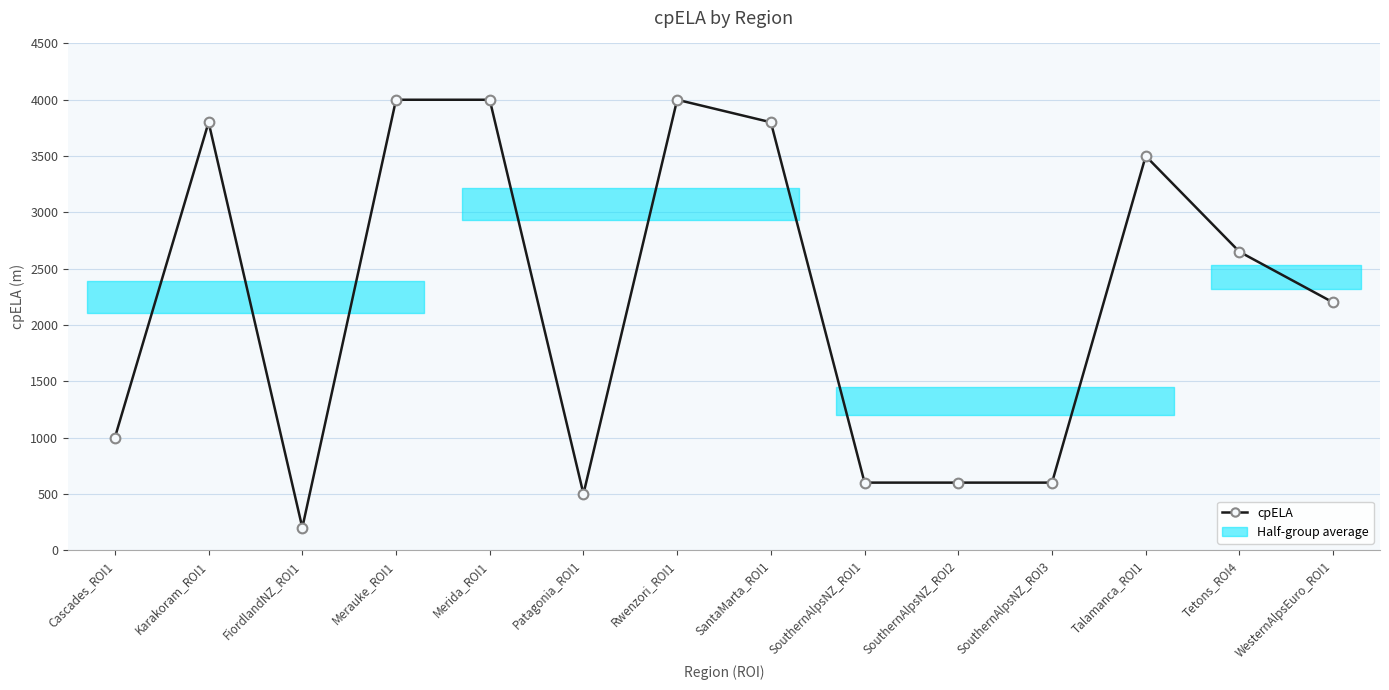

Is it true that the value at Tetons_ROI4 is 3958?

False